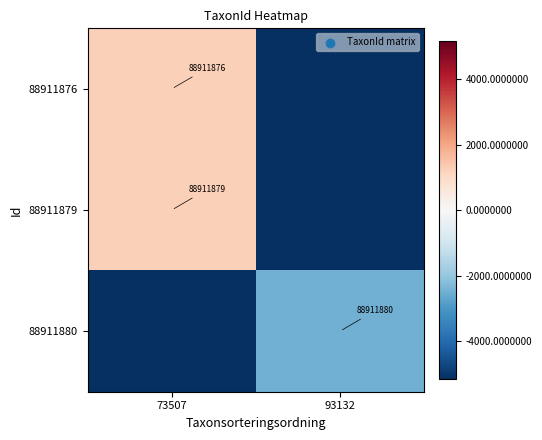

The value of 88911879 at 93132 is -8627.8. True or false?

False